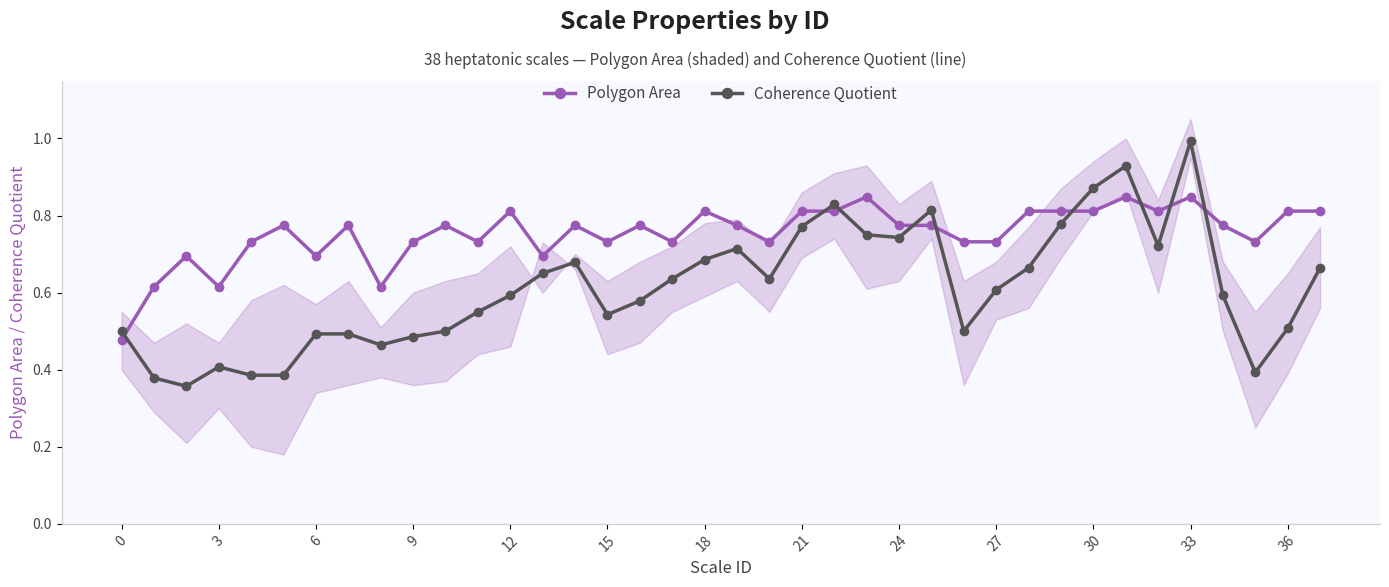

At which category is the sum across all series the highest?

33